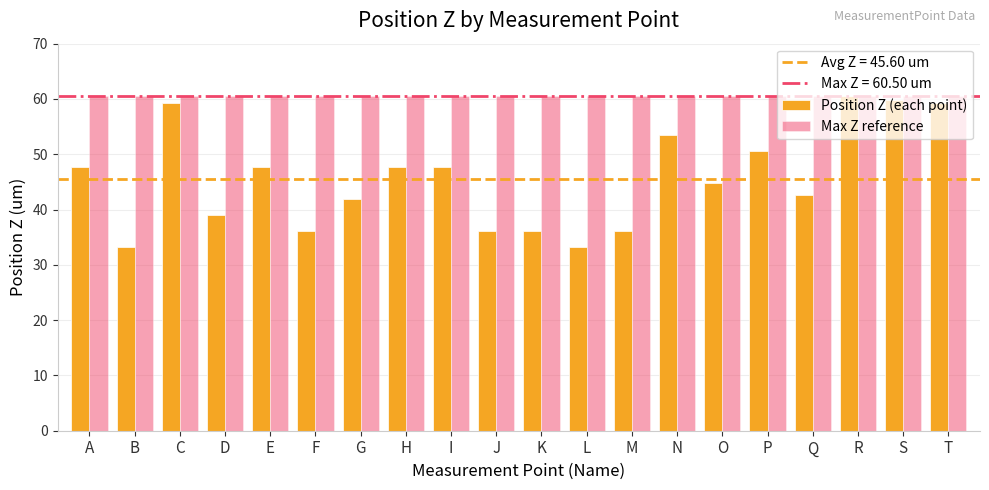

Reading left to right, transcribe all the data shown in this chart.

Position Z (each point): A=47.6	B=33.2	C=59.2	D=39.0	E=47.6	F=36.1	G=41.9	H=47.6	I=47.6	J=36.1	K=36.1	L=33.2	M=36.1	N=53.4	O=44.7	P=50.5	Q=42.7	R=60.5	S=59.8	T=59.2
Max Z reference: A=60.5	B=60.5	C=60.5	D=60.5	E=60.5	F=60.5	G=60.5	H=60.5	I=60.5	J=60.5	K=60.5	L=60.5	M=60.5	N=60.5	O=60.5	P=60.5	Q=60.5	R=60.5	S=60.5	T=60.5